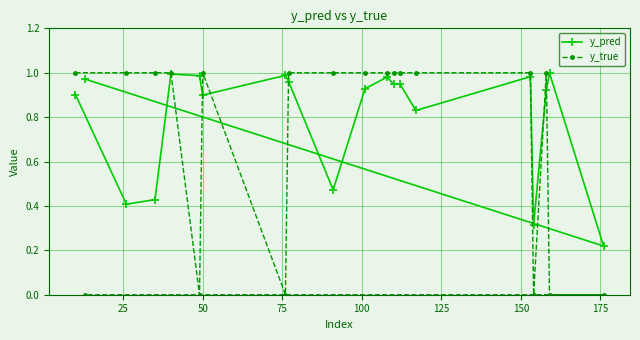

Rank the series by their average value, from lowest to highest.

y_true, y_pred